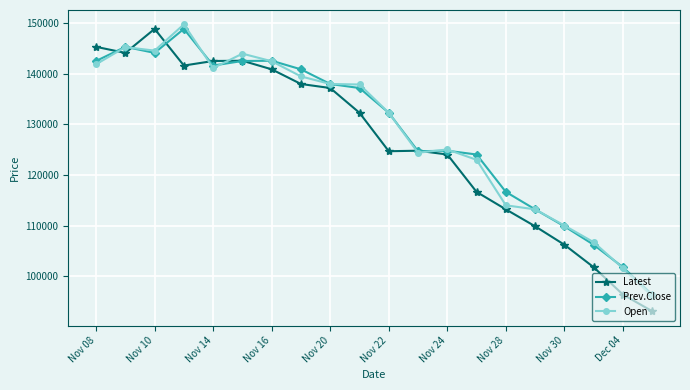

What are all the series names shown in the legend?

Latest, Prev.Close, Open